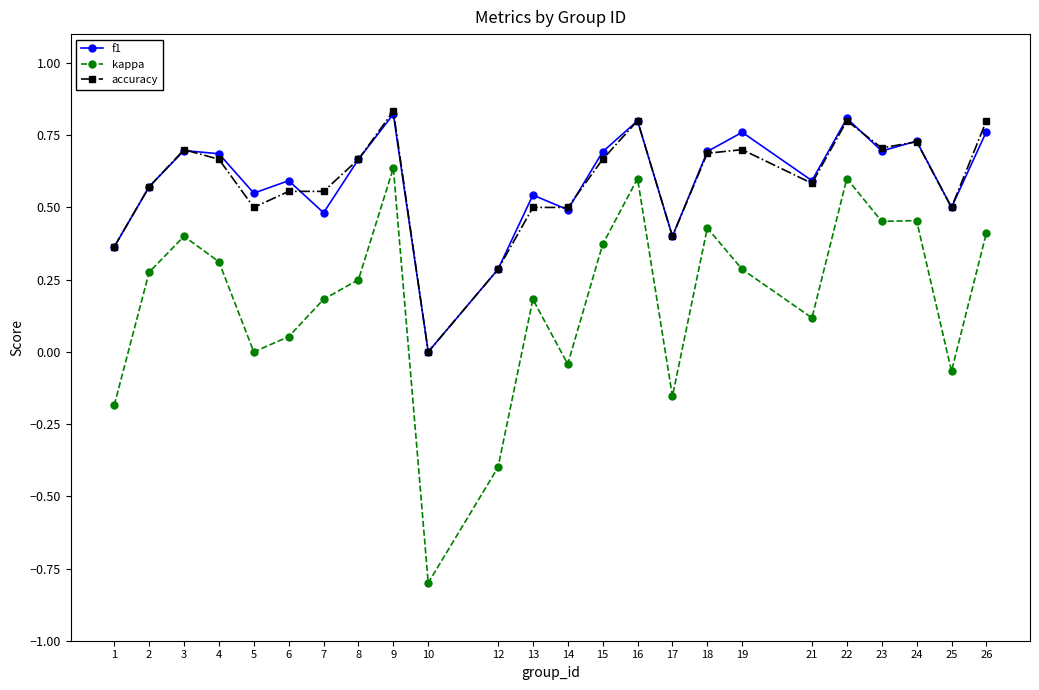

At which category does the chart reach its minimum across all series?

10